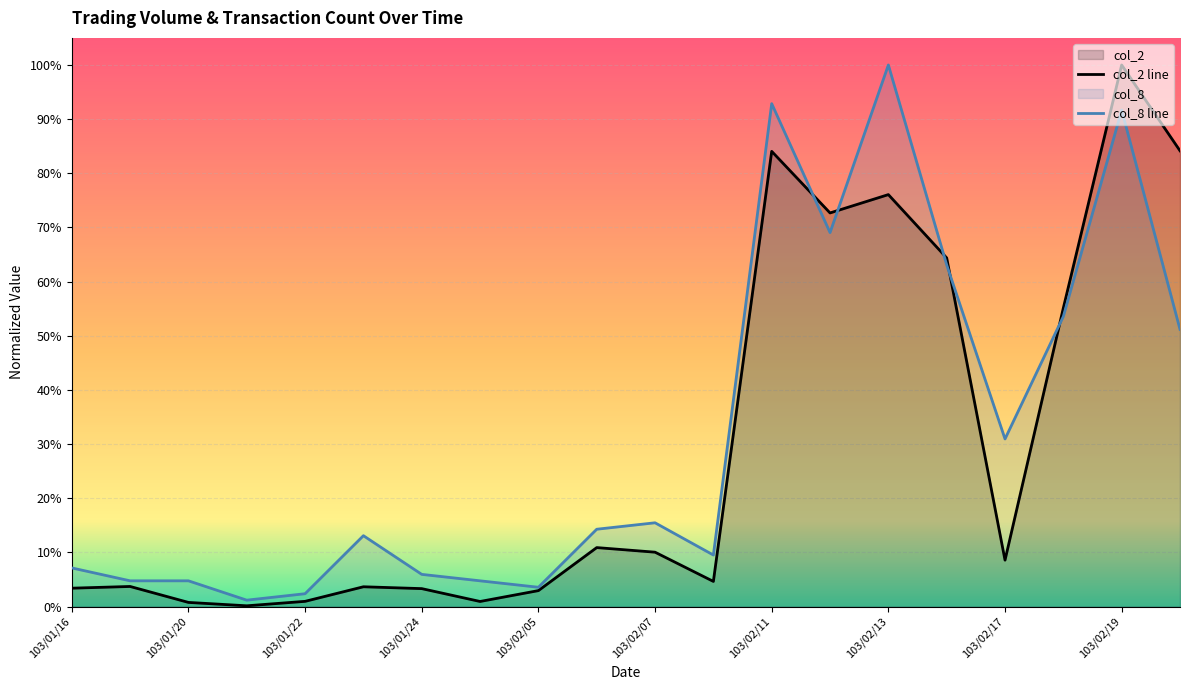

What is the spread (max minus min) of values at 103/02/07?

0.1